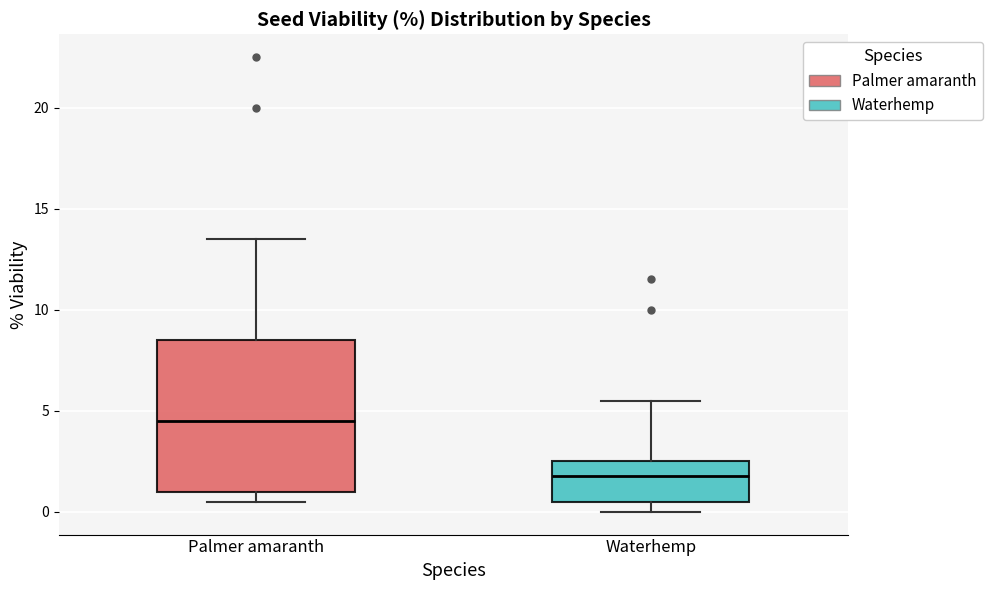

Which box has the highest median line?

Palmer amaranth